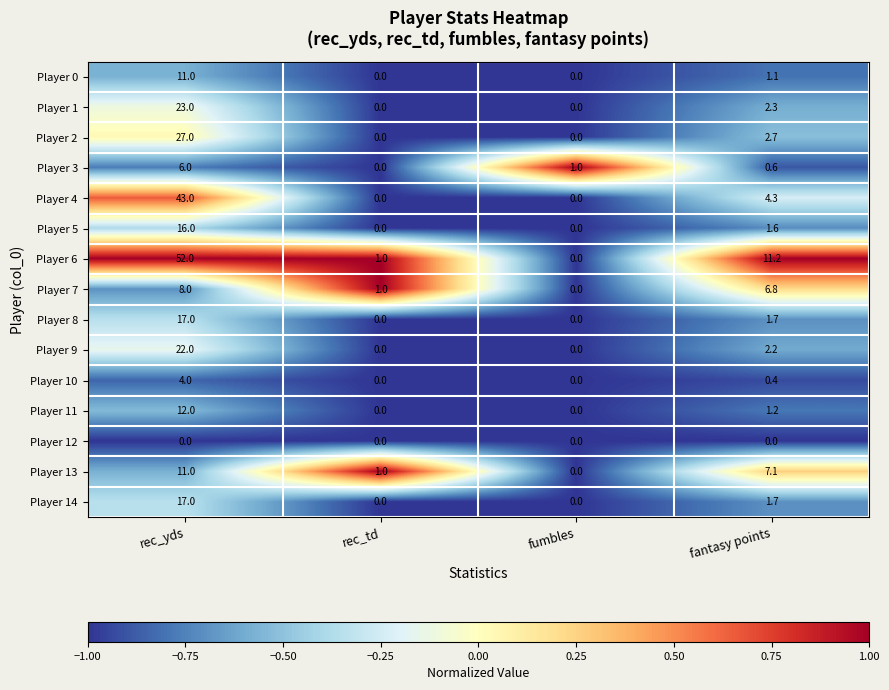

True or false: Player 2 has a value of -18.8 at rec_td.

False